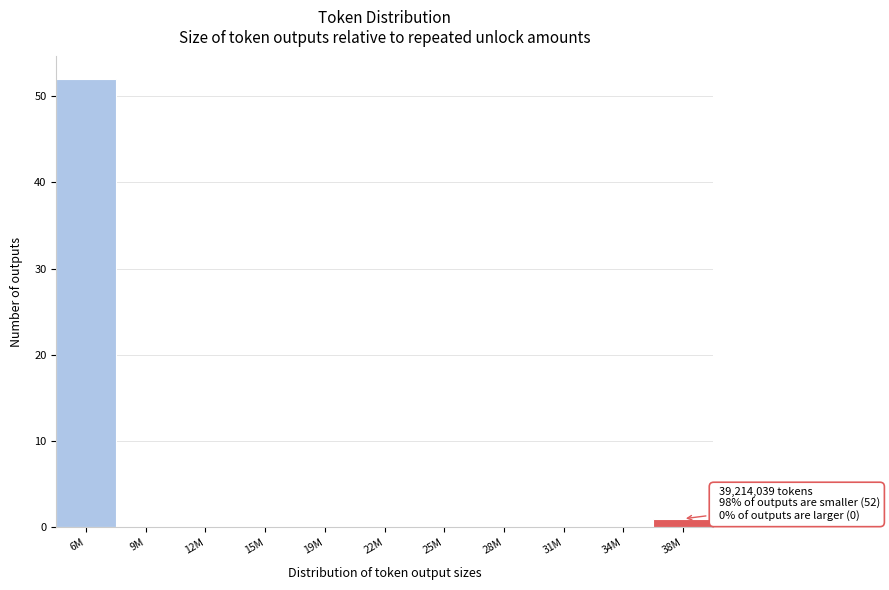

Reading left to right, what are all the values shown in this chart?

6M=52	9M=0	12M=0	15M=0	19M=0	22M=0	25M=0	28M=0	31M=0	34M=0	38M=1